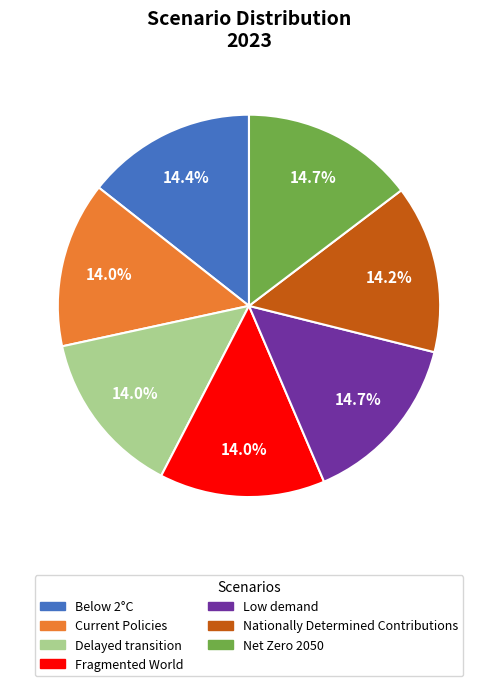

Does any single category account for the majority?

No